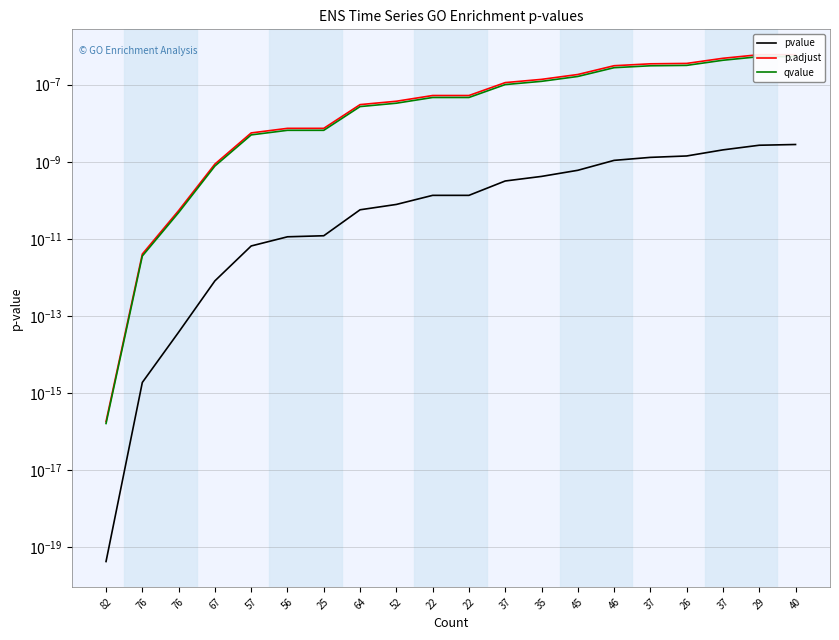

At 40, list the series in order from smallest to largest.

pvalue, qvalue, p.adjust